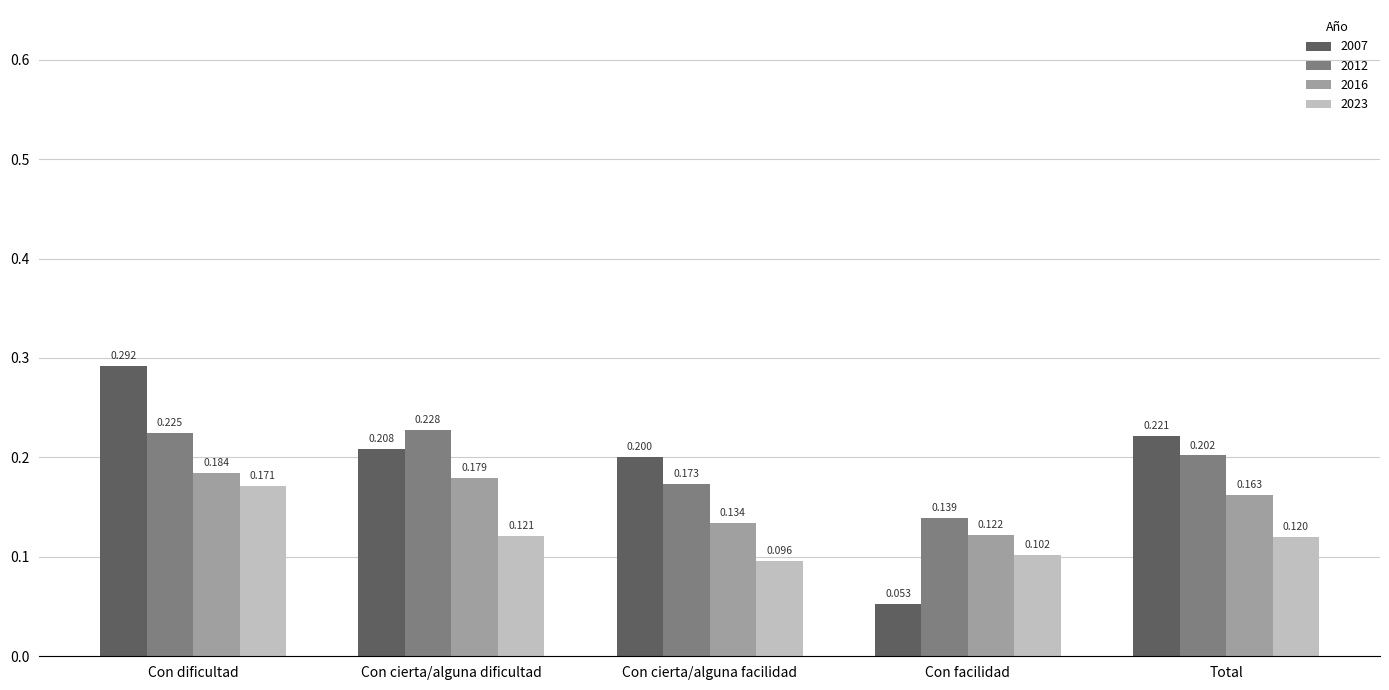

Where is 2007 nearest to the value 0?

Con facilidad